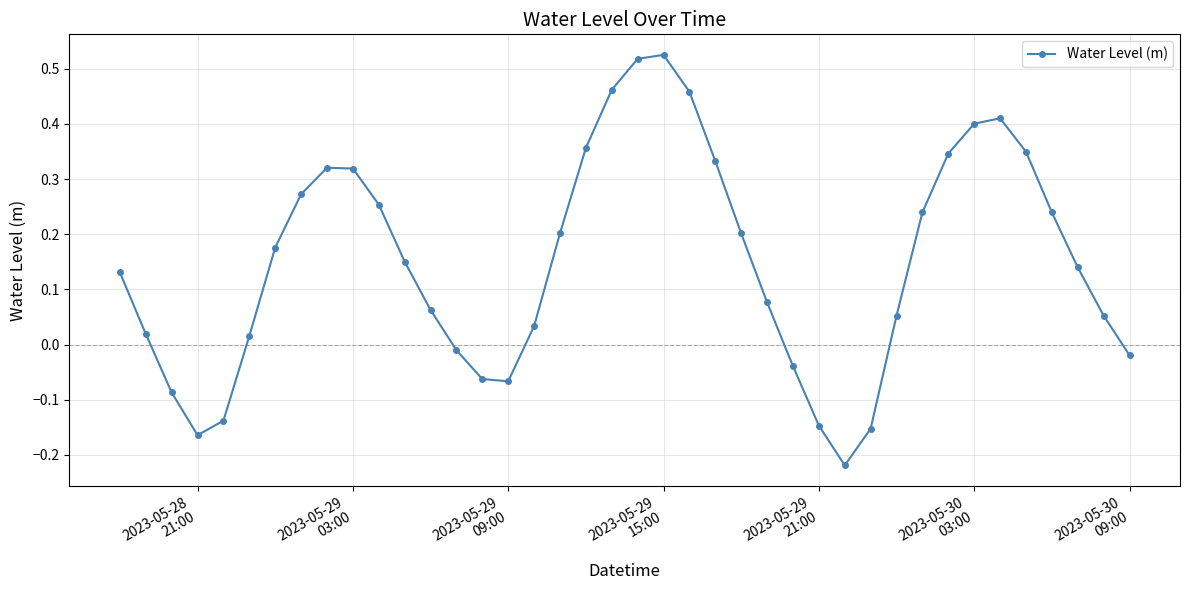

How many series are shown in this chart?

1